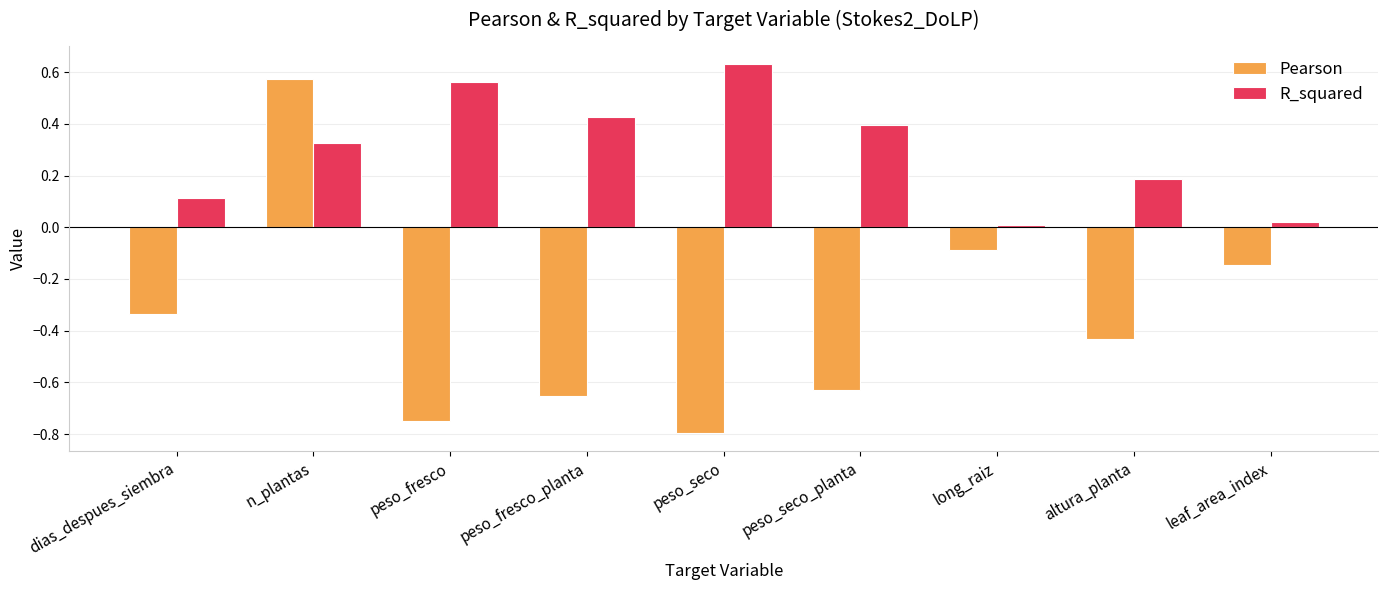

At which label does R_squared reach its peak?

peso_seco